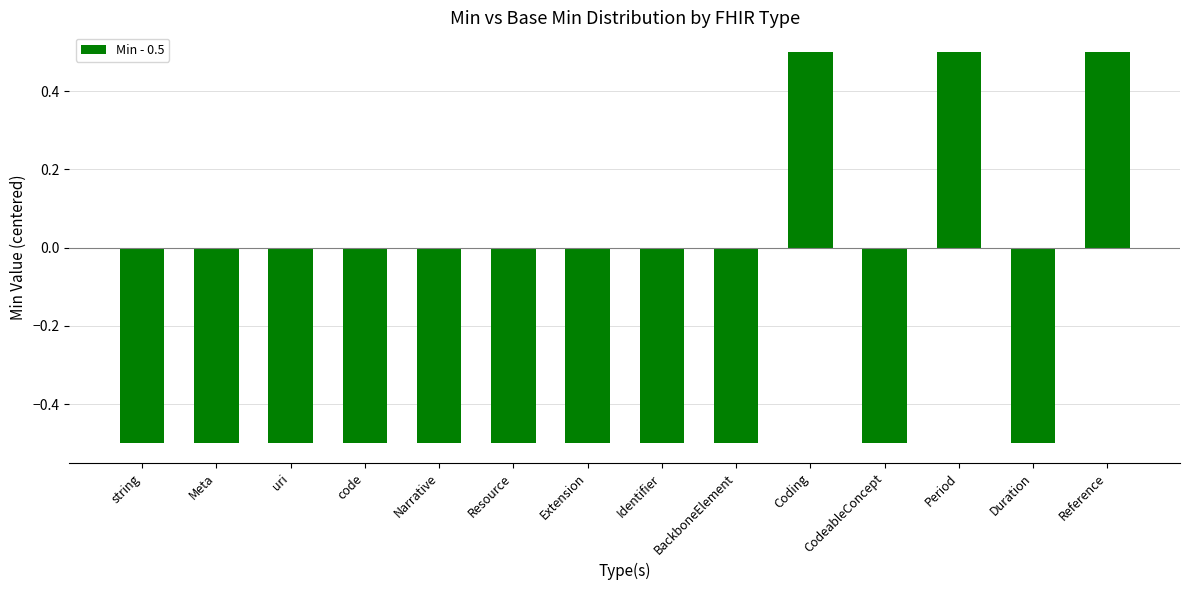

Where does the data first go above 0?

Coding